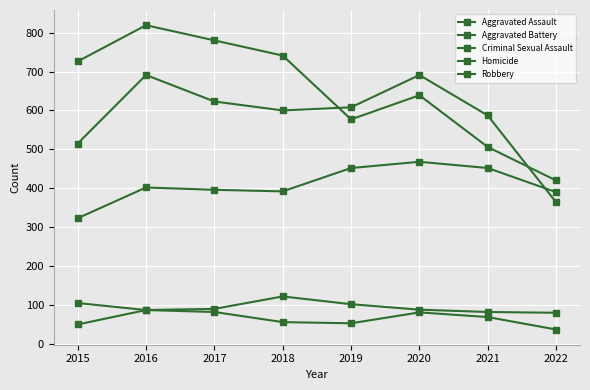

What is the difference between the maximum and minimum values in the Criminal Sexual Assault series?

42